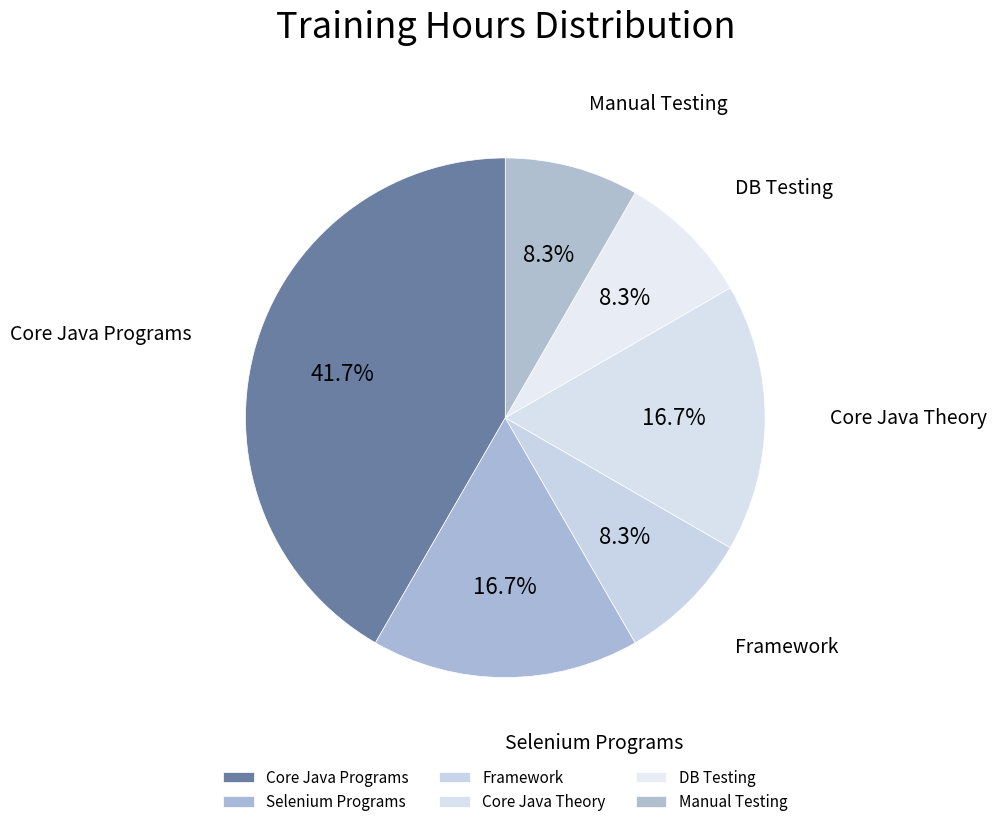

Between Core Java Programs and Core Java Theory, which is larger?

Core Java Programs